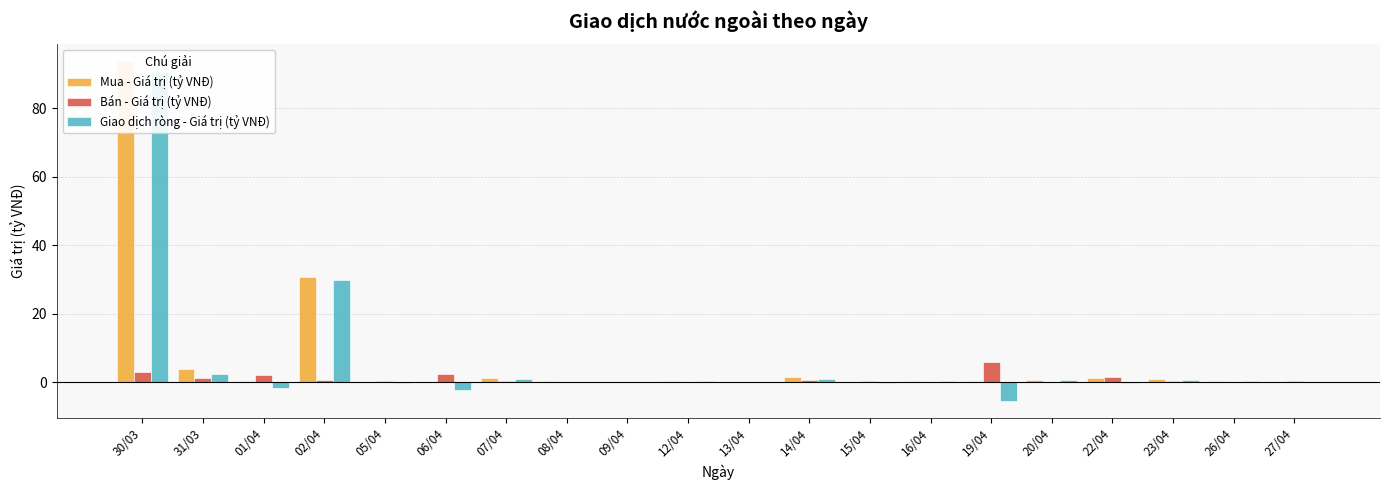

What is the difference between the second highest and second lowest values in the Bán - Giá trị (tỷ VNĐ) series?

3.0